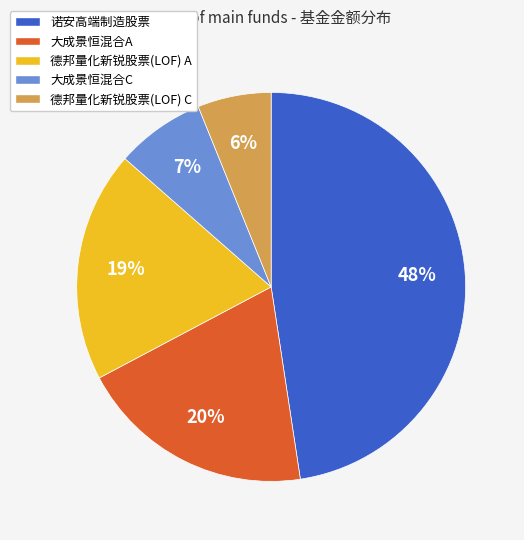

Which slice is the smallest?

德邦量化新锐股票(LOF) C